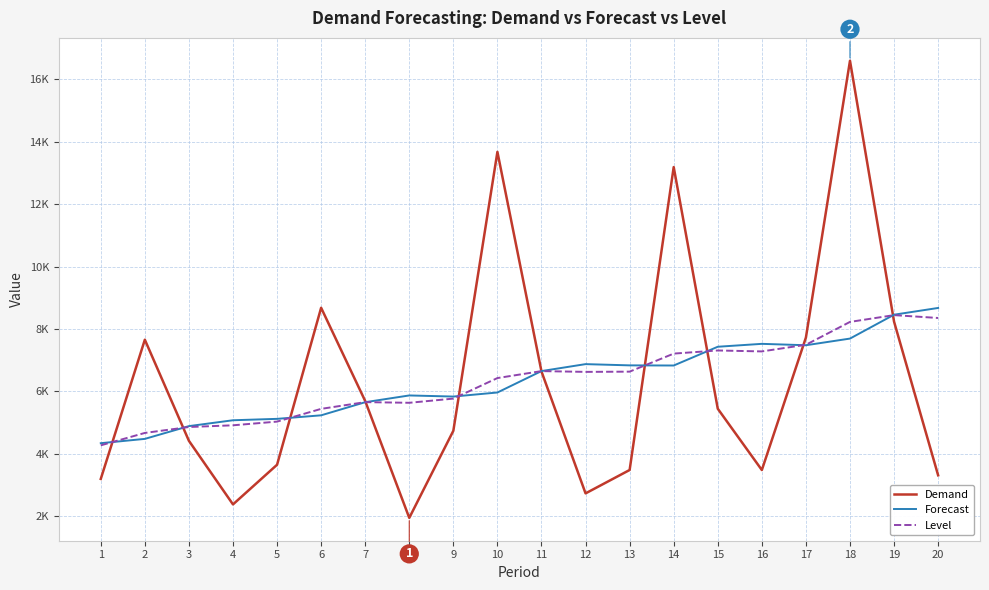

Is this an area chart (filled region under the line)?

No